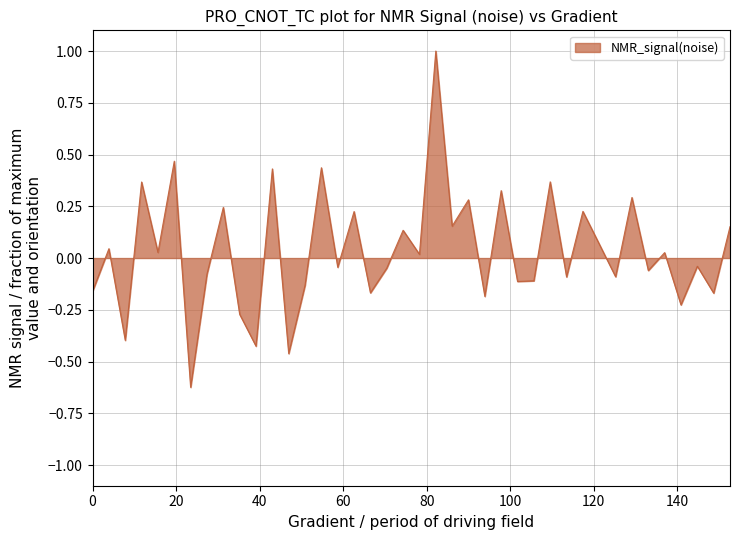

What is the difference between the maximum and minimum values?

1.6